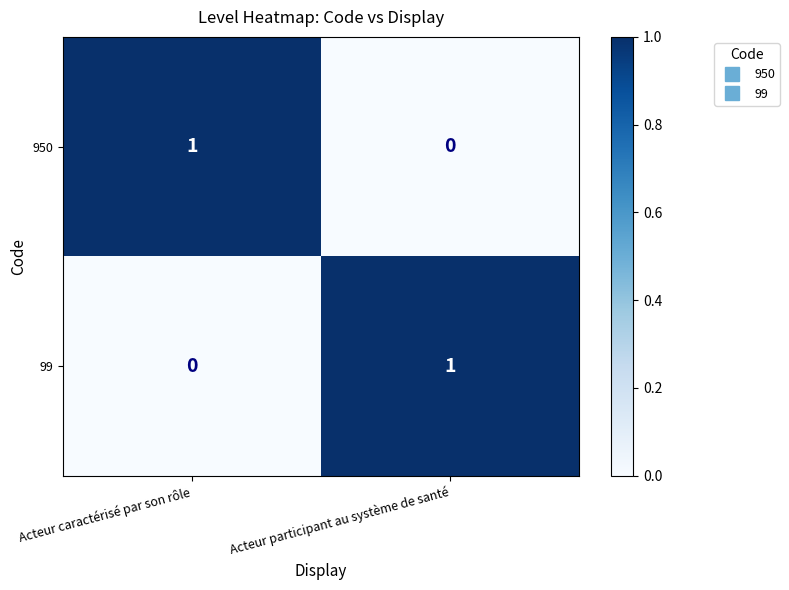

What is the spread (max minus min) of values at Acteur participant au système de santé?

1